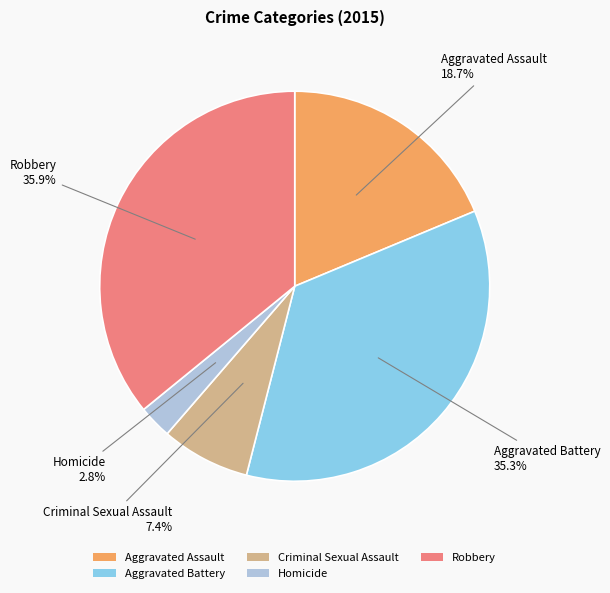

To the nearest percent, what portion does Aggravated Battery represent?

35%